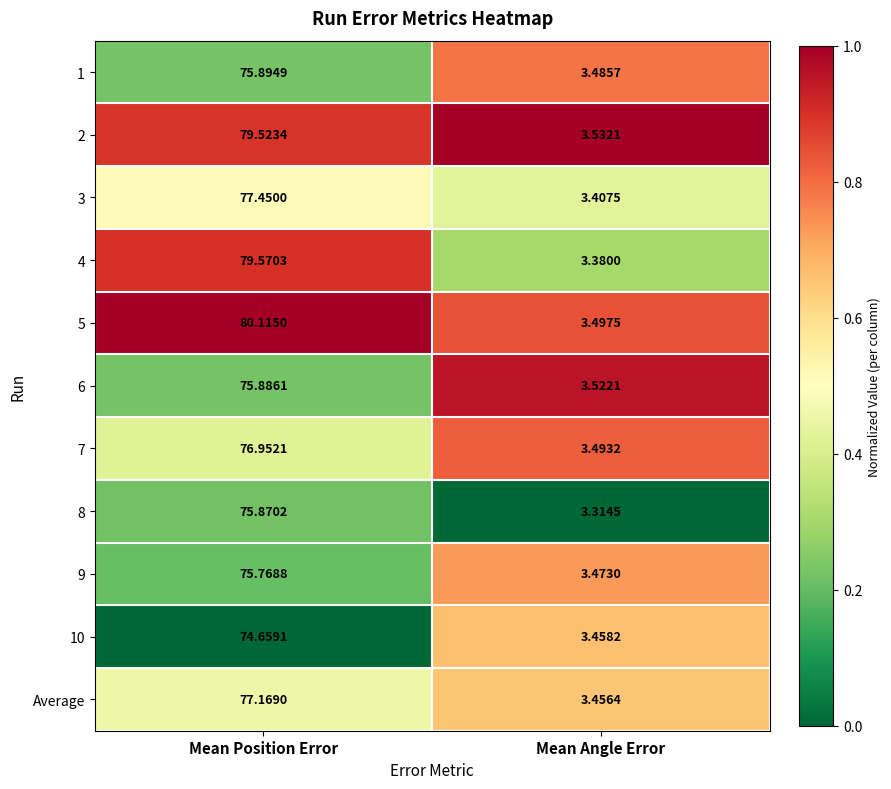

At which category is the sum across all series the highest?

Mean Position Error